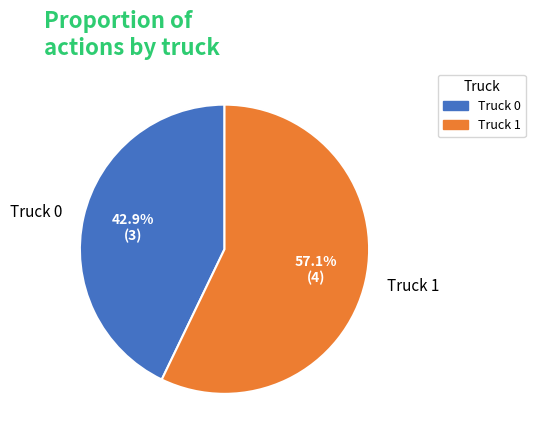

Is the sum of Truck 1 and Truck 0 greater than half?

Yes